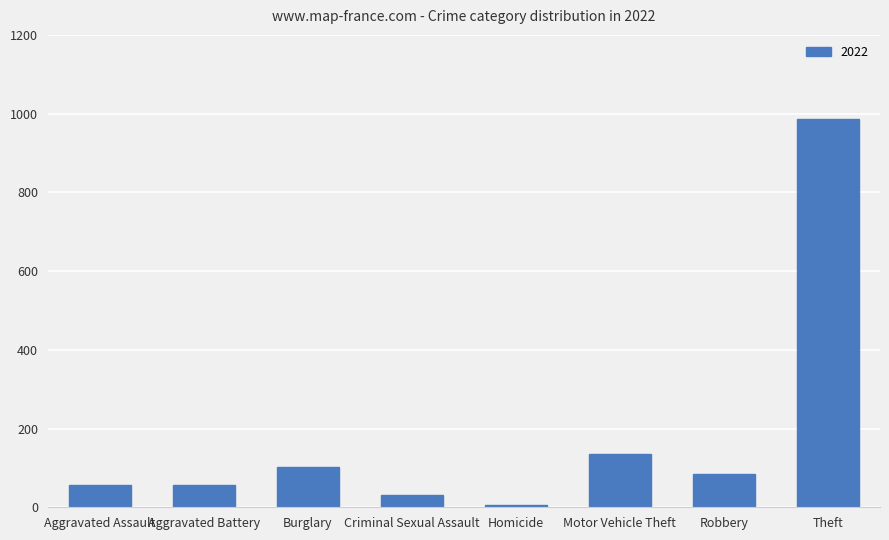

Which has a higher value, Burglary or Aggravated Assault?

Burglary